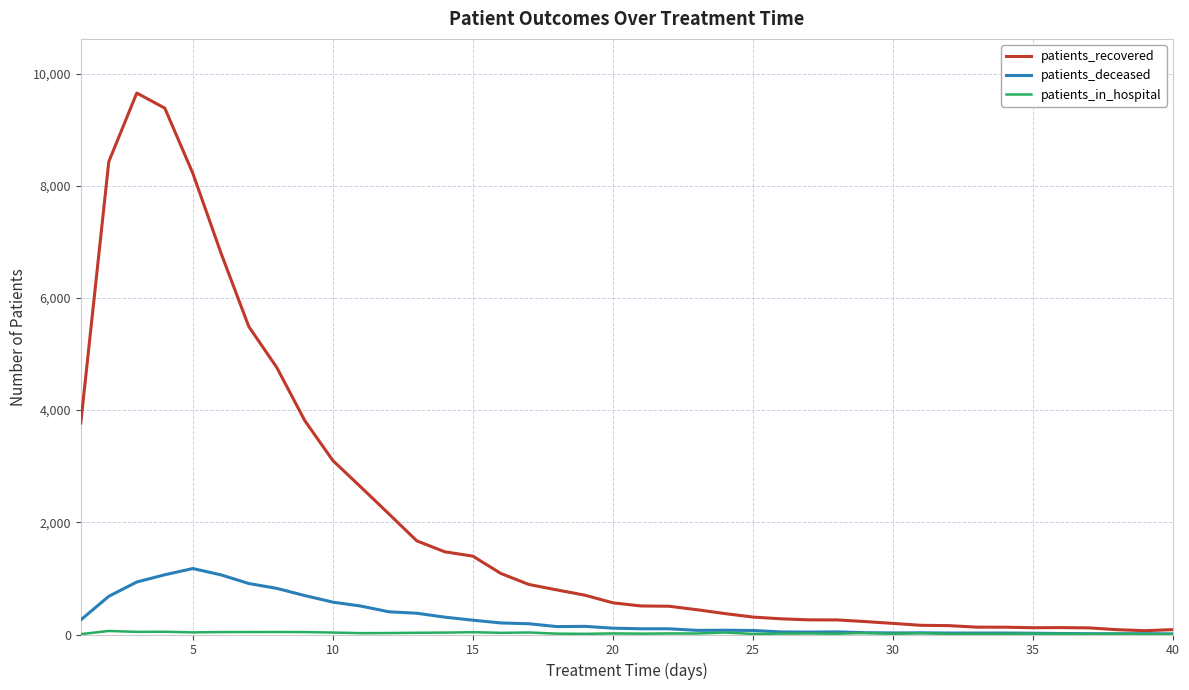

What is the difference between the maximum and minimum values in the patients_deceased series?

1165